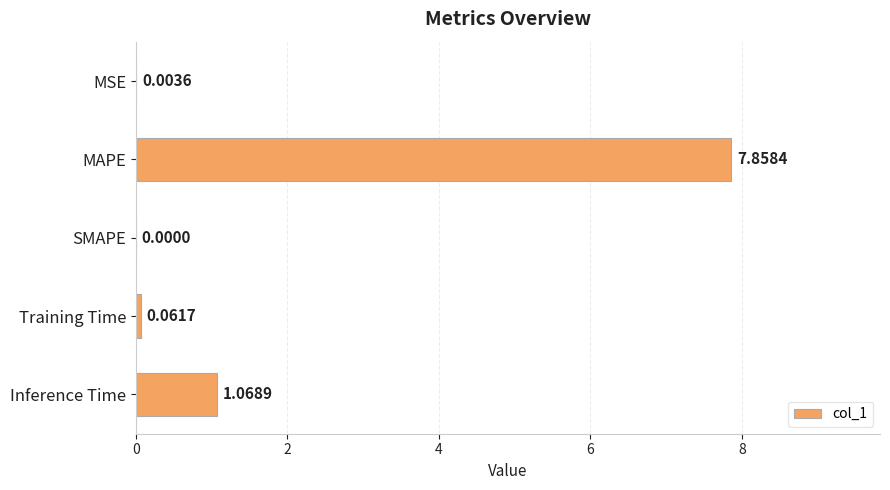

What is the sum of all values?

9.0